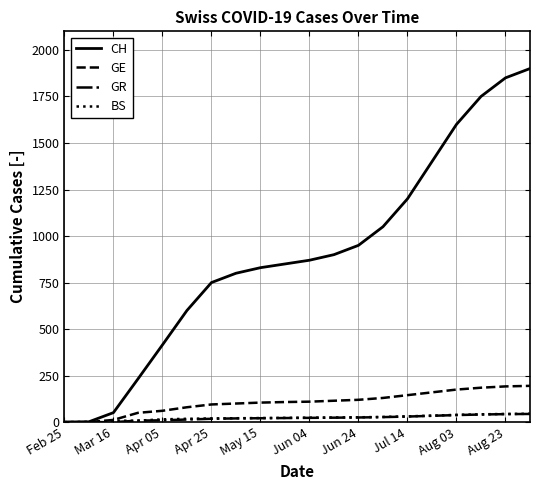

What is the sum of all BS values?

474